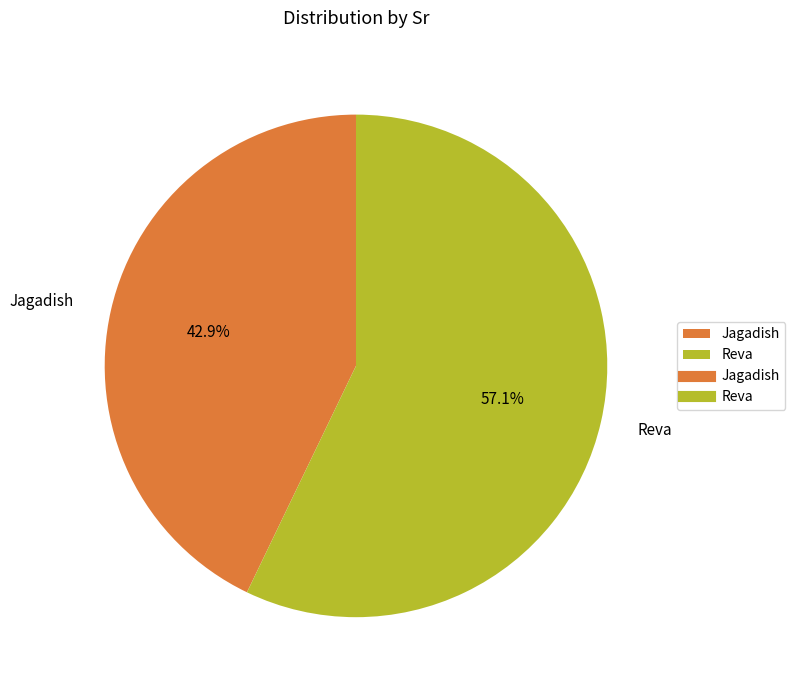

To the nearest percent, what portion does Jagadish represent?

43%